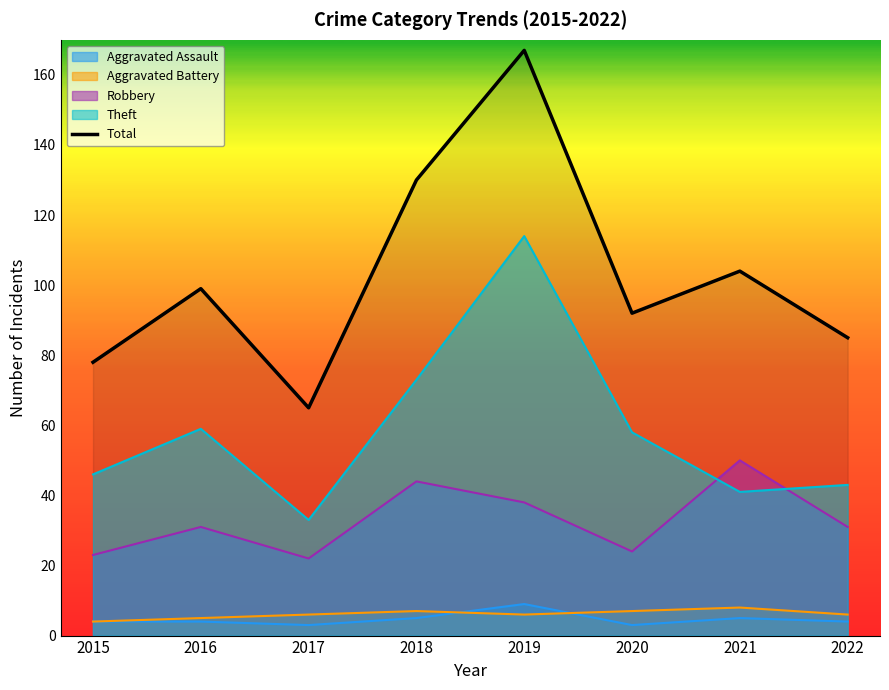

At which label does the data first exceed 99?

2018